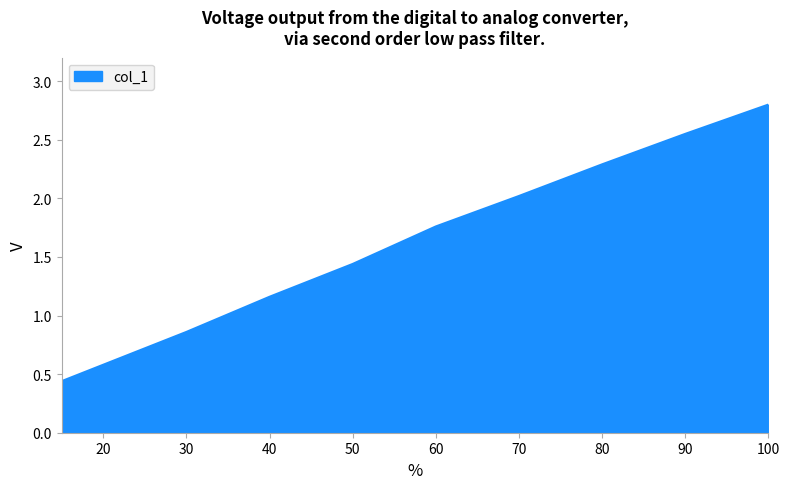

What is the sum of all values?

15.9